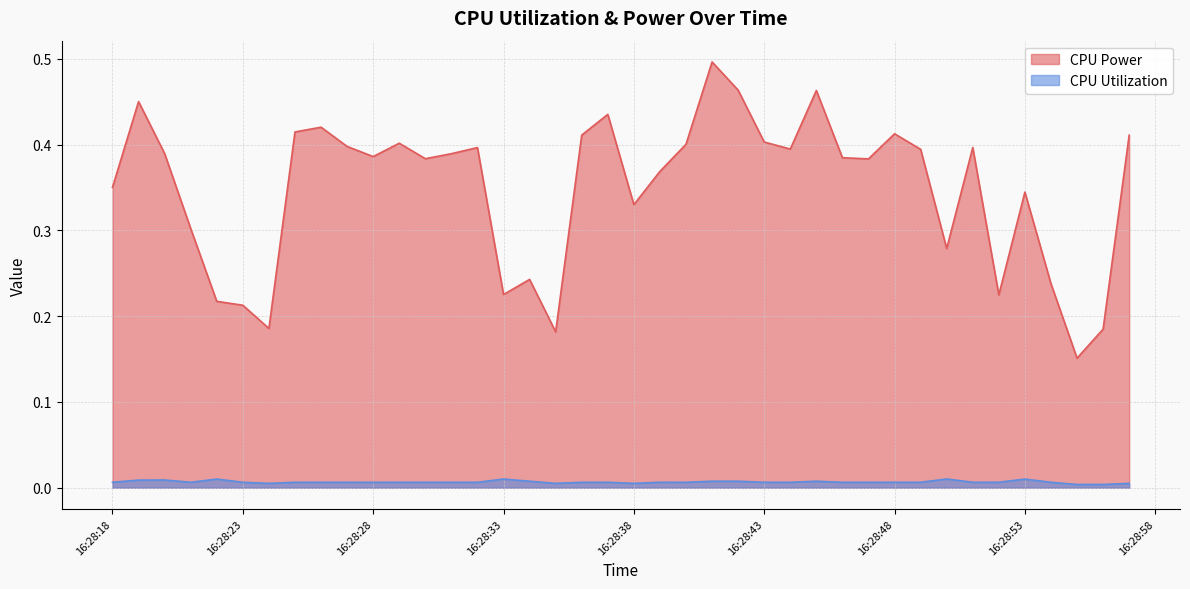

Which series has the largest range (max minus min)?

CPU Power